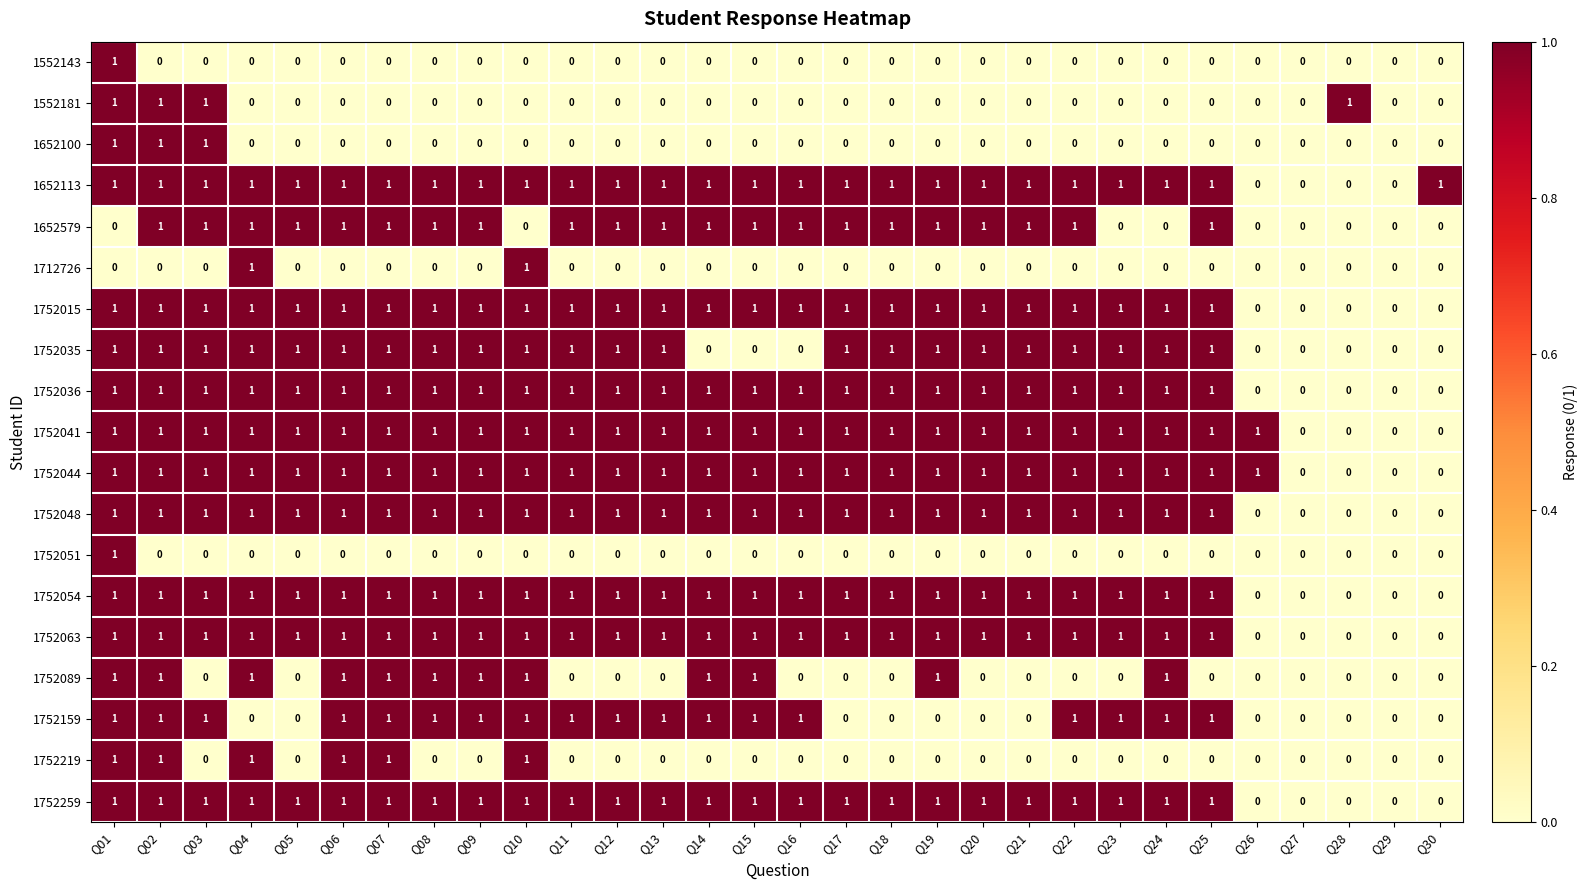

What is the sum of all 1752036 values?

25